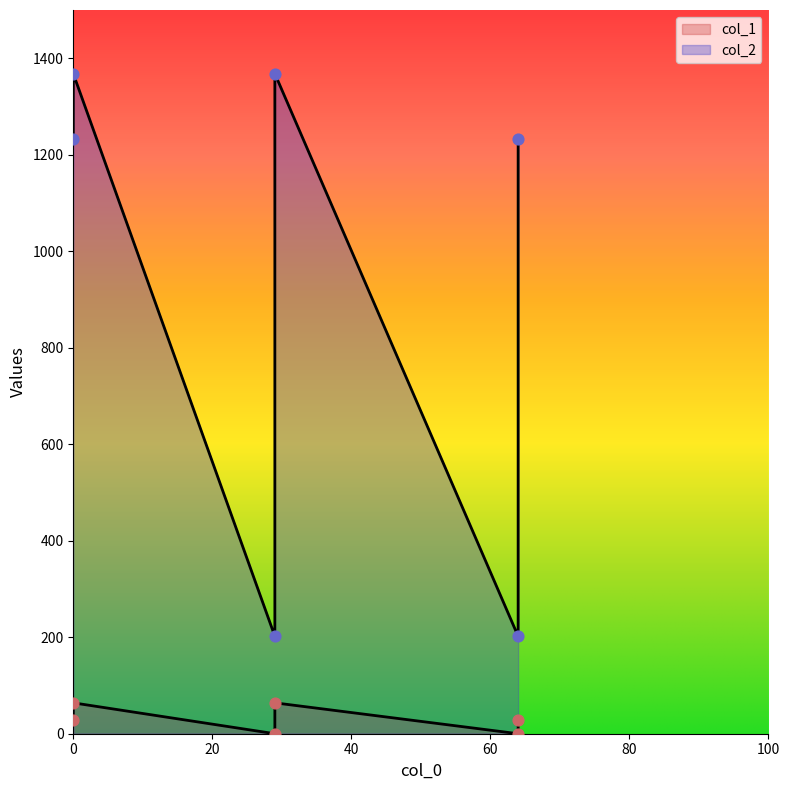

Which series reaches the minimum Y coordinate?

col_1